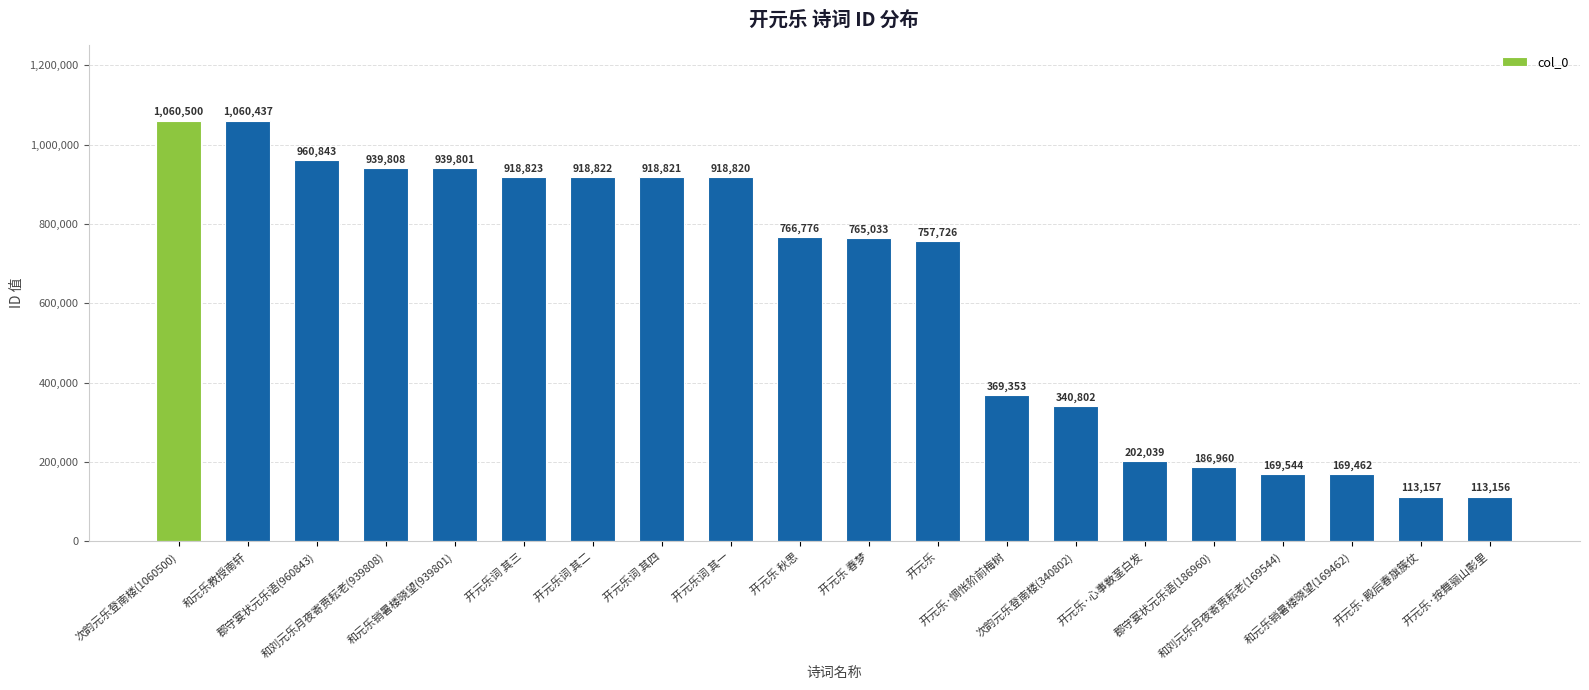

What is the average value?

629534